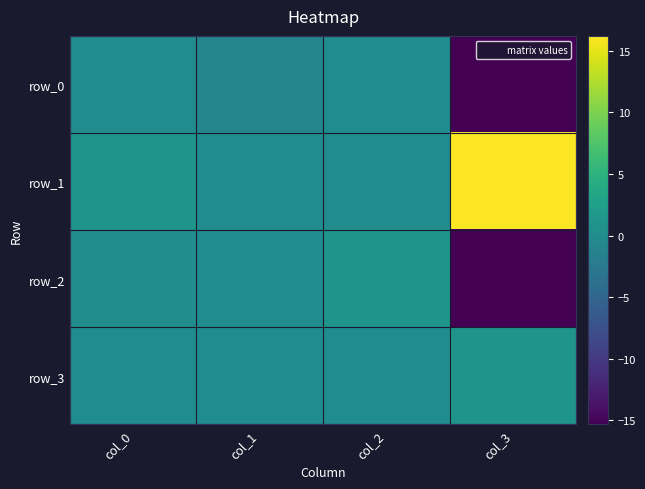

Where does the row_1 series first go above 0?

col_0